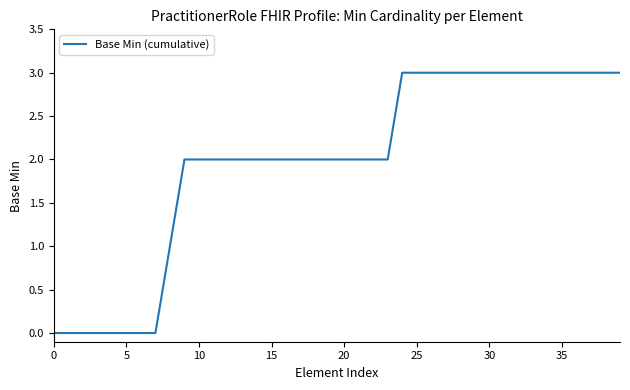

What is the difference between the maximum and minimum values?

3